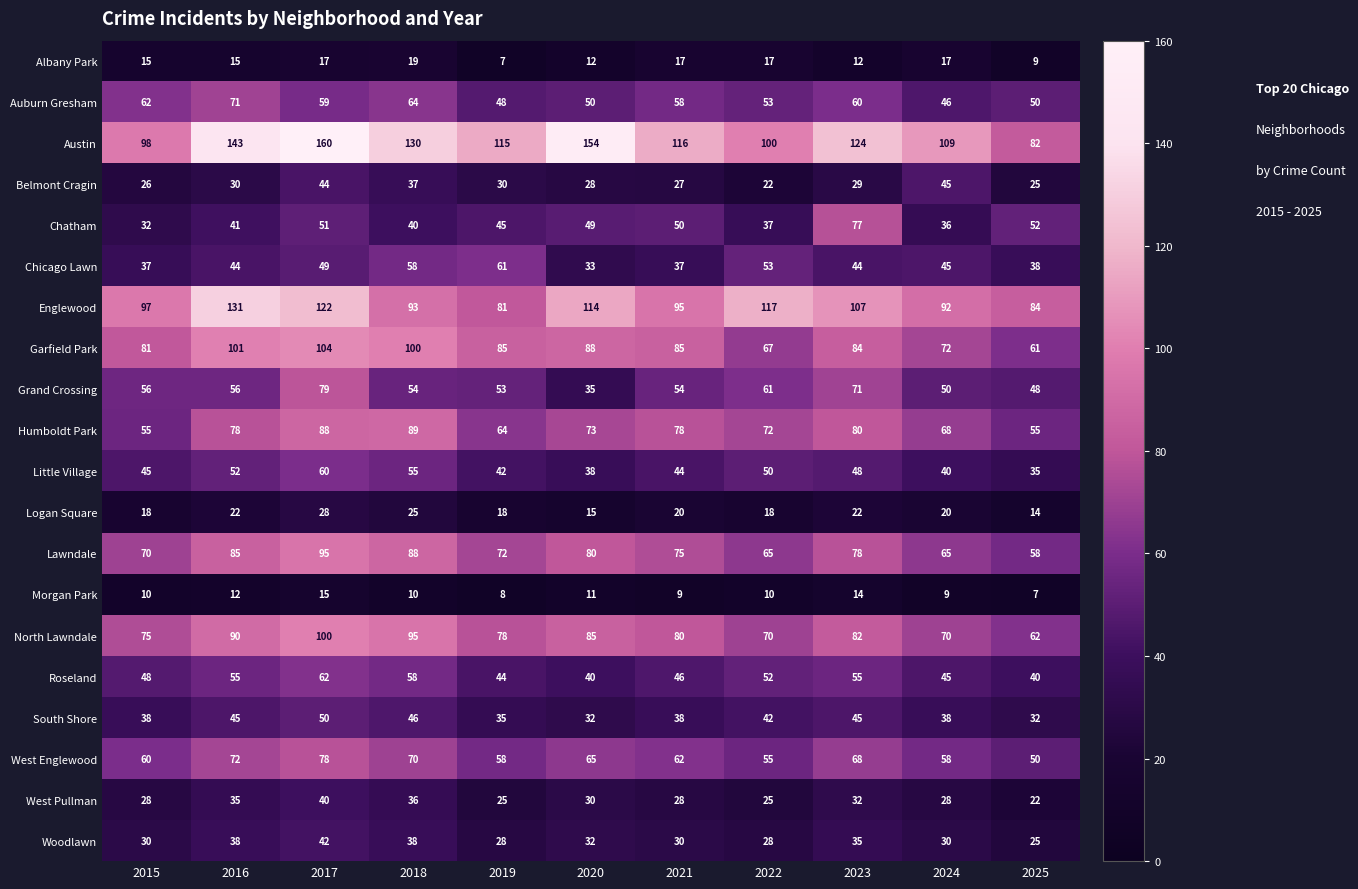

Which series has the widest spread of values?

Austin